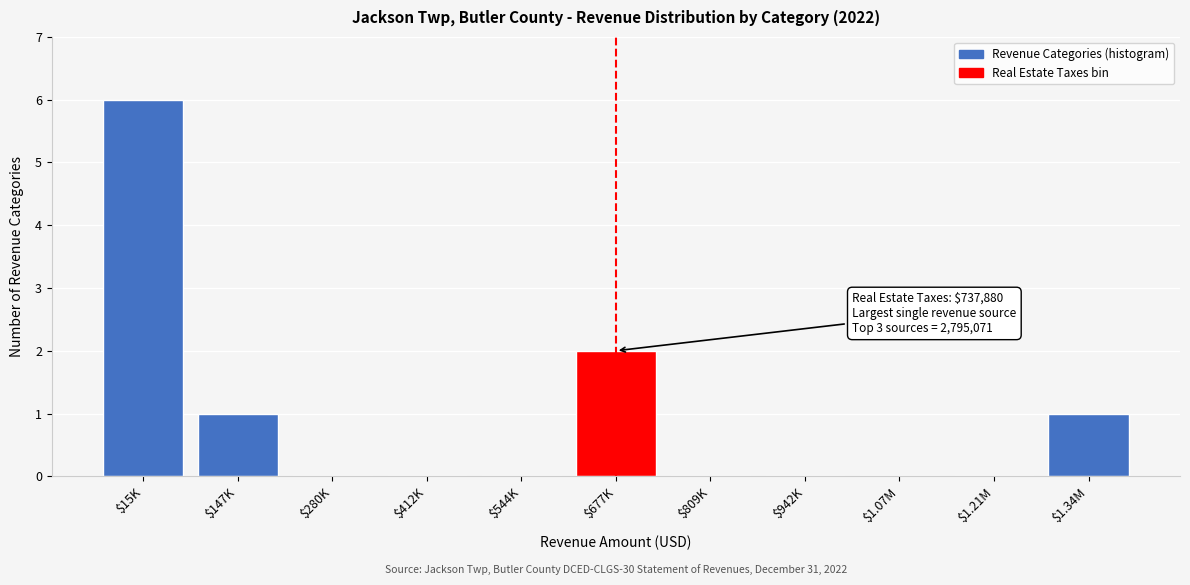

What is the sum of all values?

10